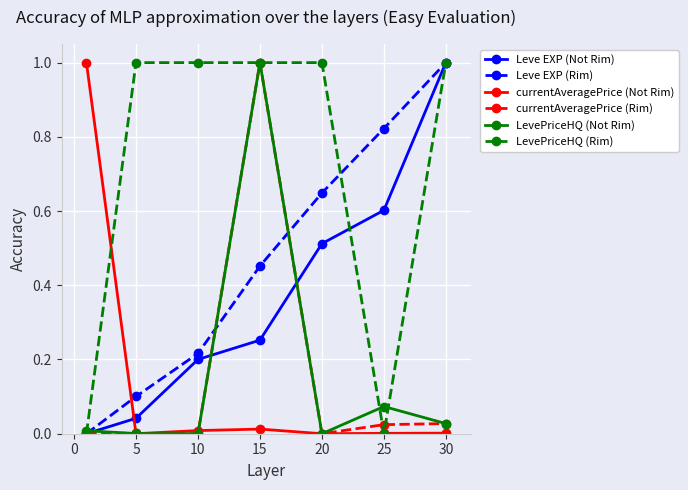

What is the difference between the maximum and minimum values in the LevePriceHQ (Rim) series?

1.0